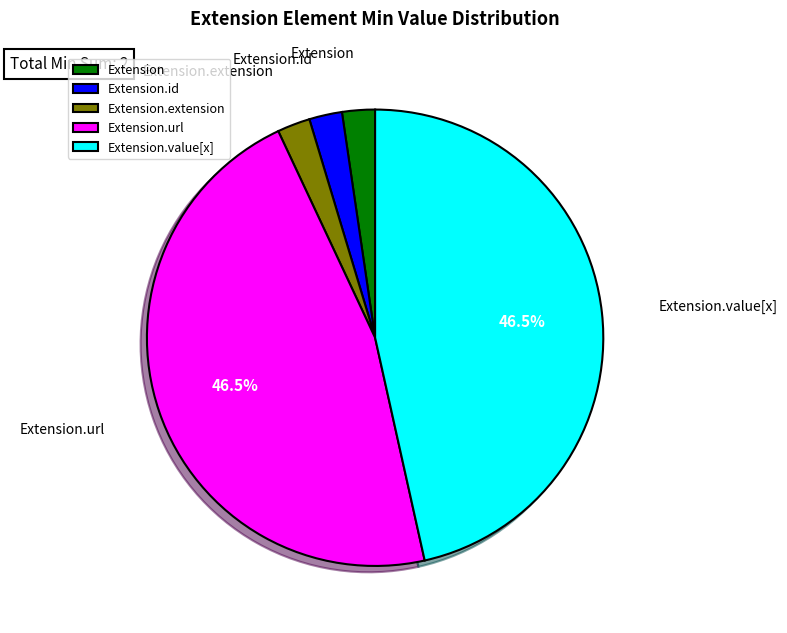

Does Extension.extension represent more than half of the total?

No